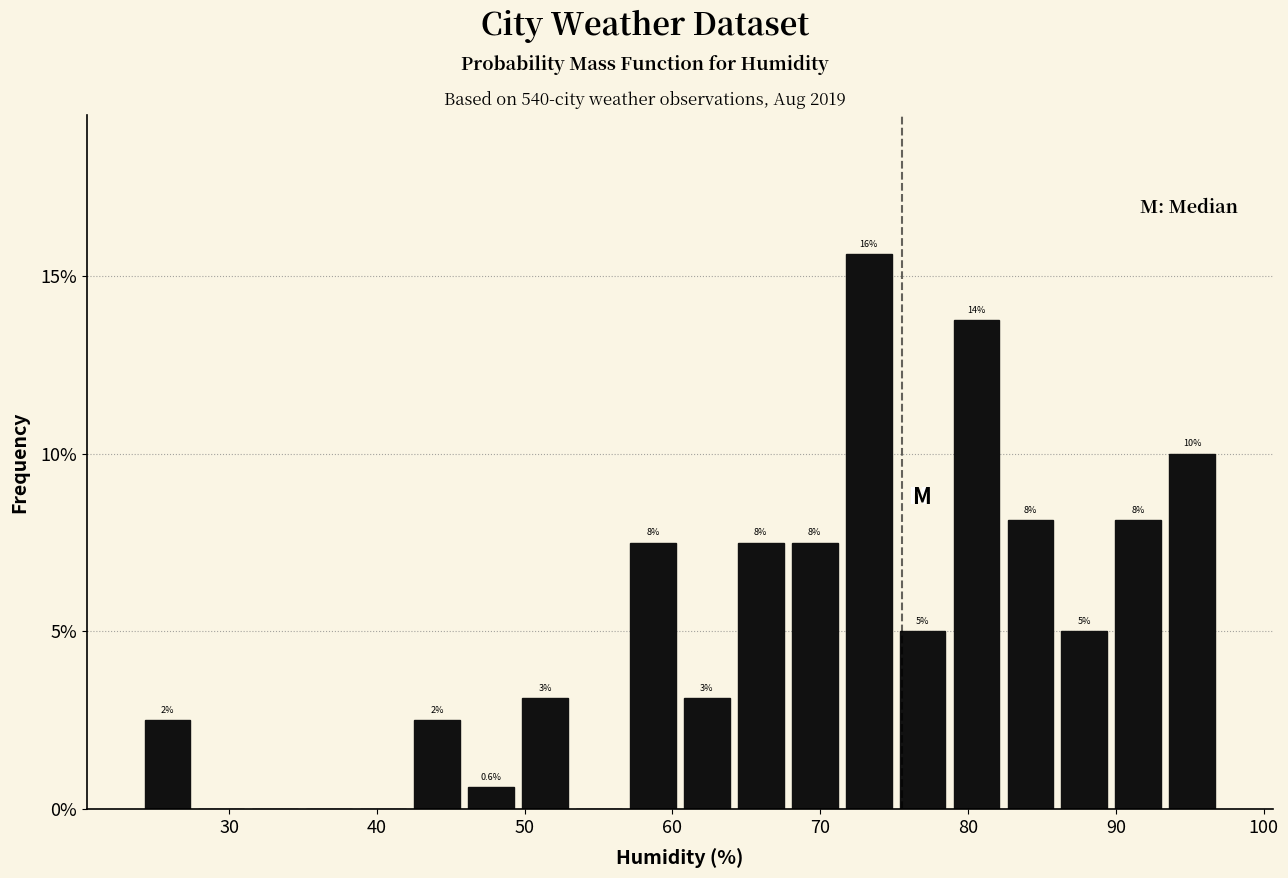

Read against the x-axis, roughly where is the centre of the tallest bar?

73